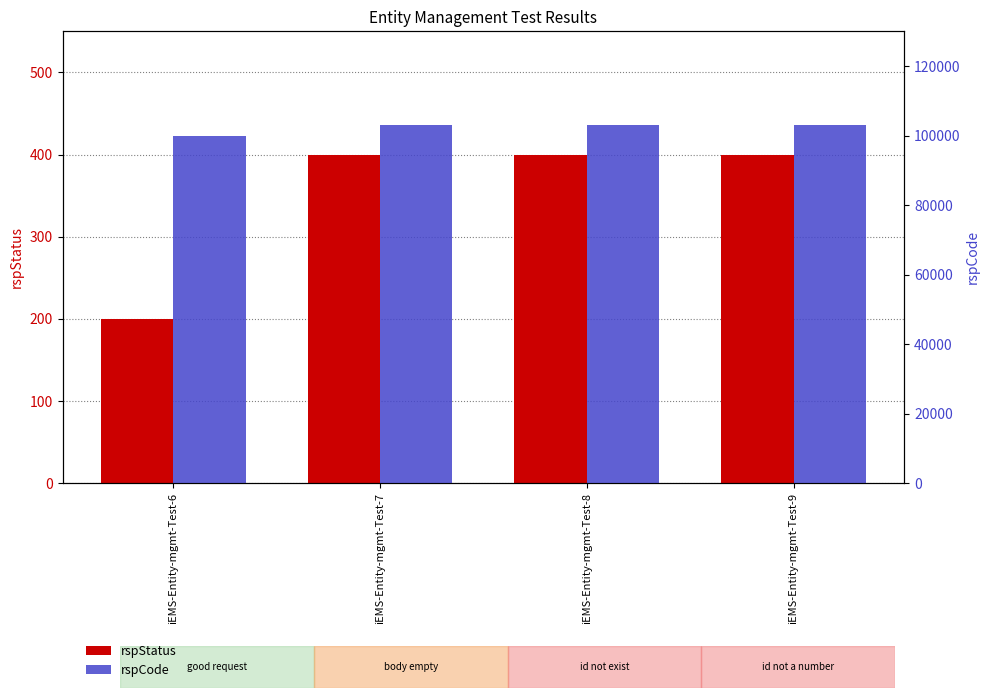

What are all the series names shown in the legend?

rspStatus, rspCode